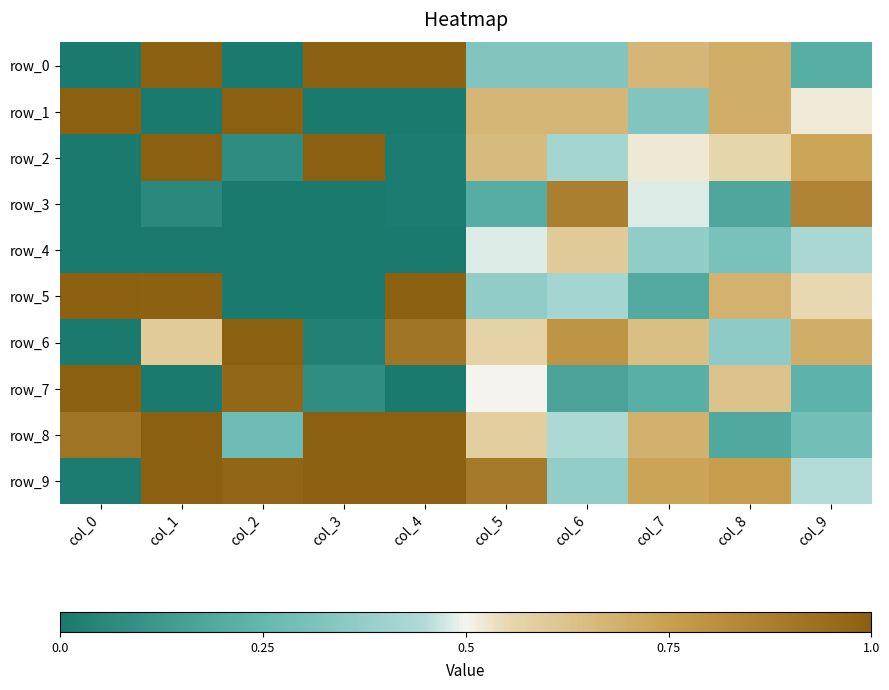

What is the difference between the highest and lowest values at col_6?

0.7